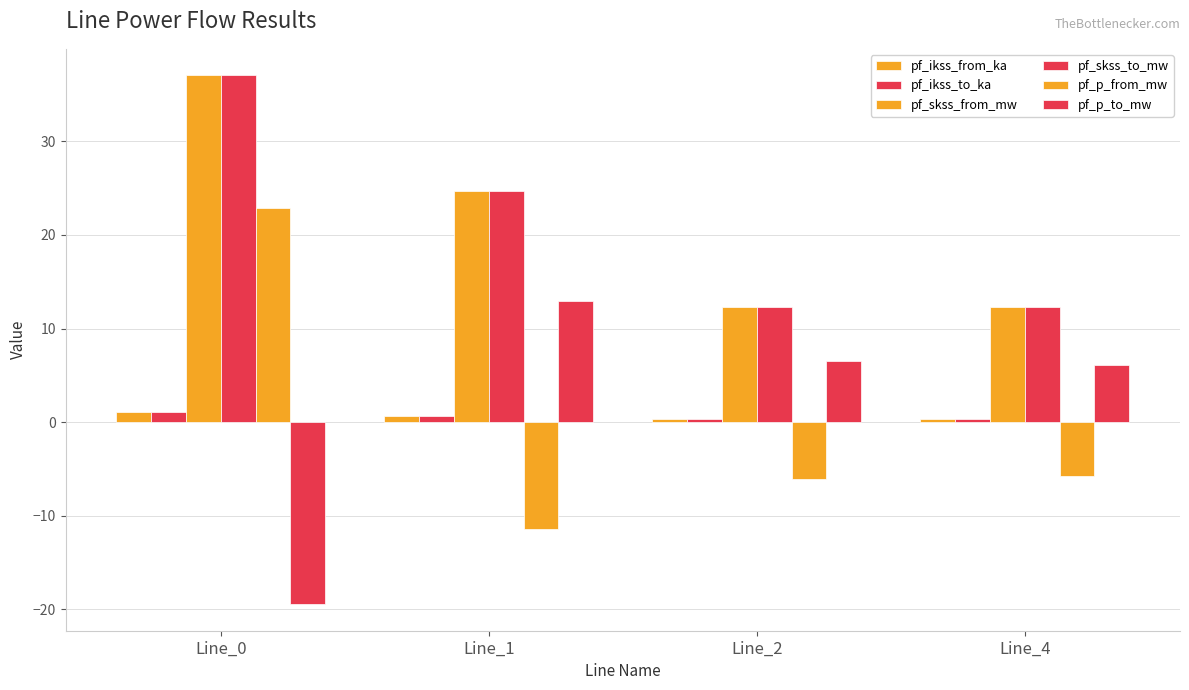

How many groups of bars are there?

4